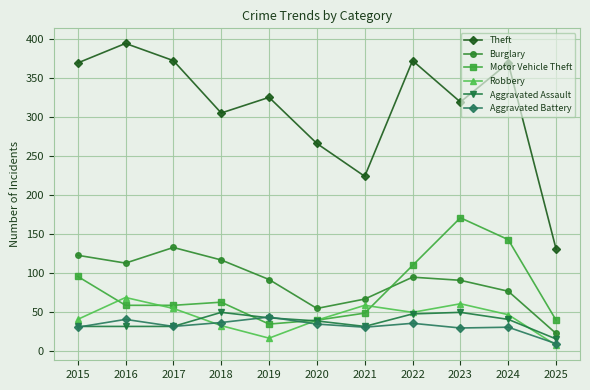

Does the chart display data point markers on the line(s)?

Yes